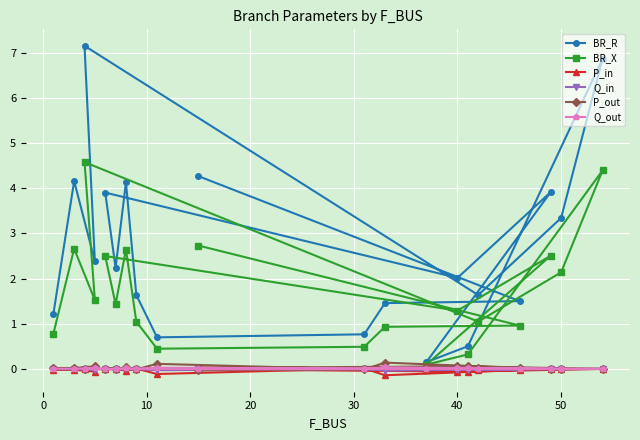

What is the maximum value for BR_R?

7.2